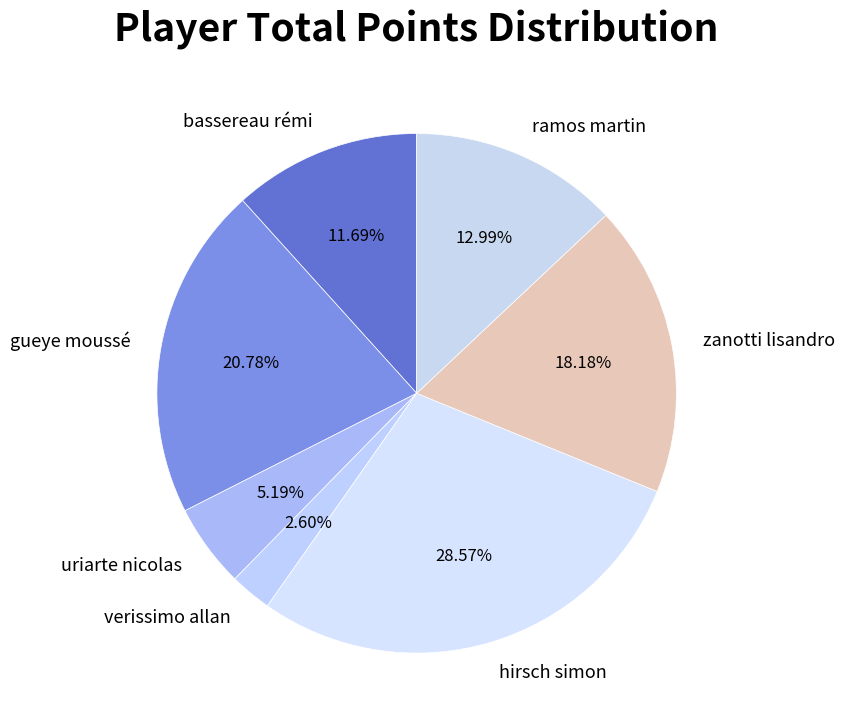

What is the ratio of the value at uriarte nicolas to the value at verissimo allan?

2.0